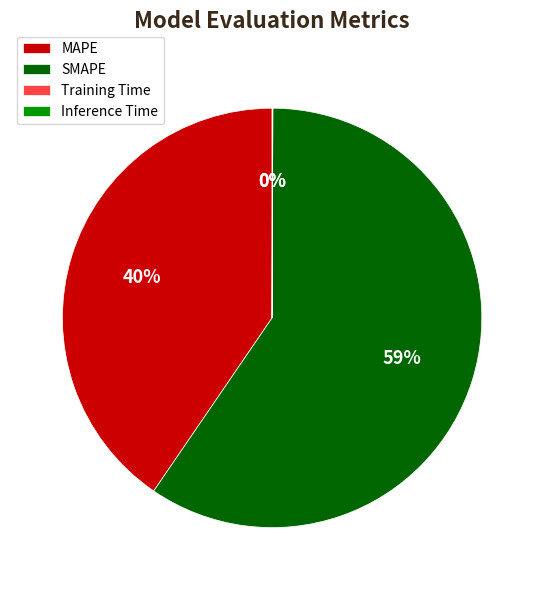

Between MAPE and SMAPE, which is larger?

SMAPE